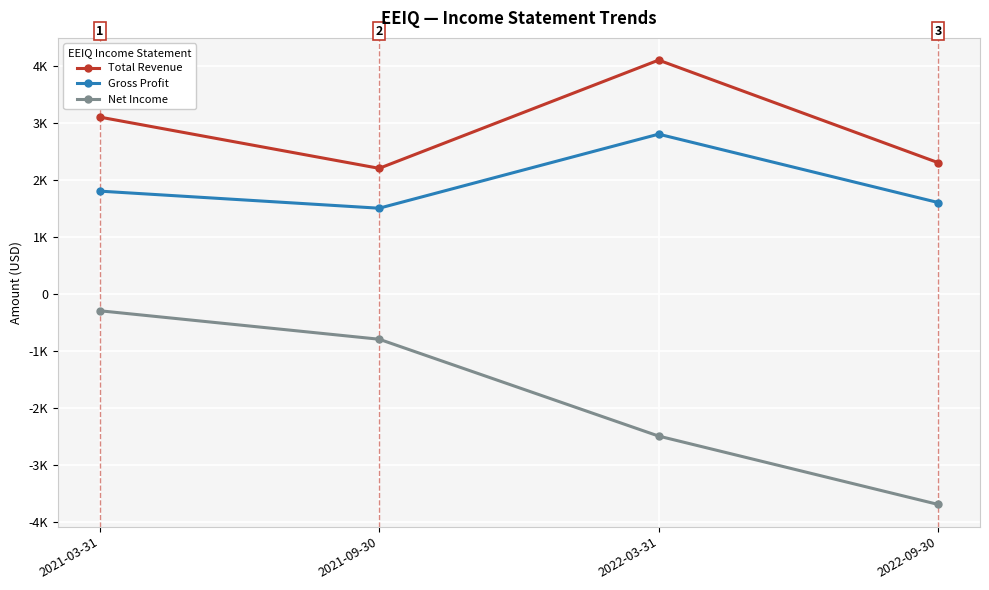

At which label is Net Income closest to -2000?

2022-03-31